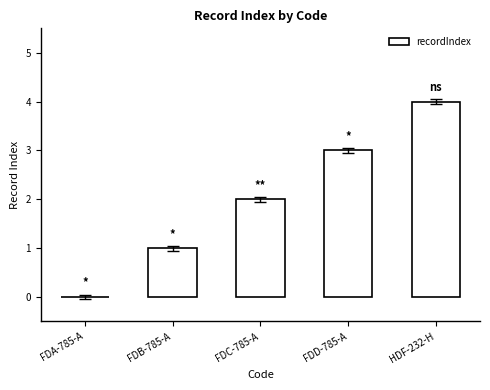

What is the maximum value shown in the chart?

4